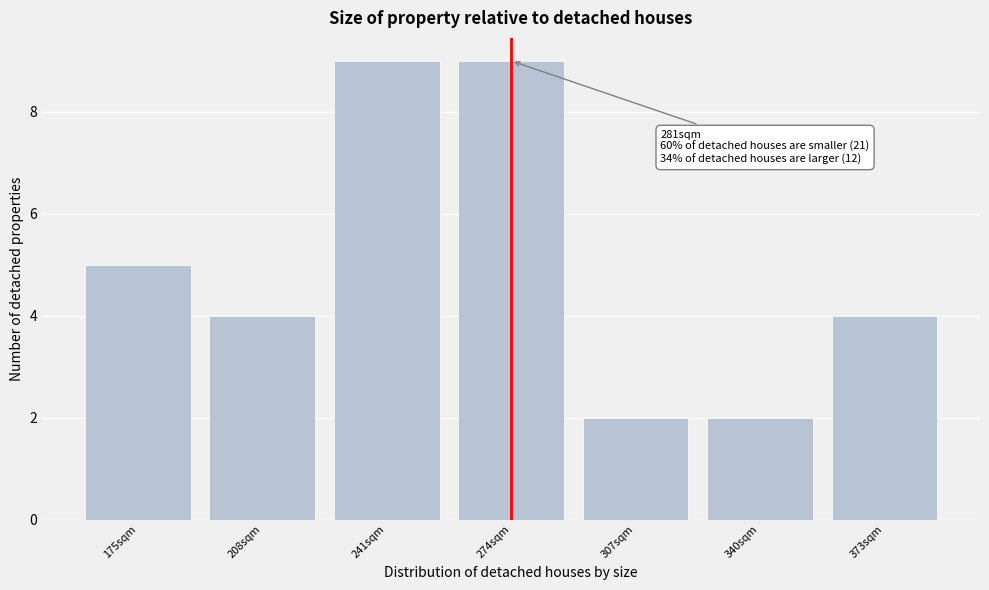

Reading left to right, transcribe all the data shown in this chart.

5	4	9	9	2	2	4